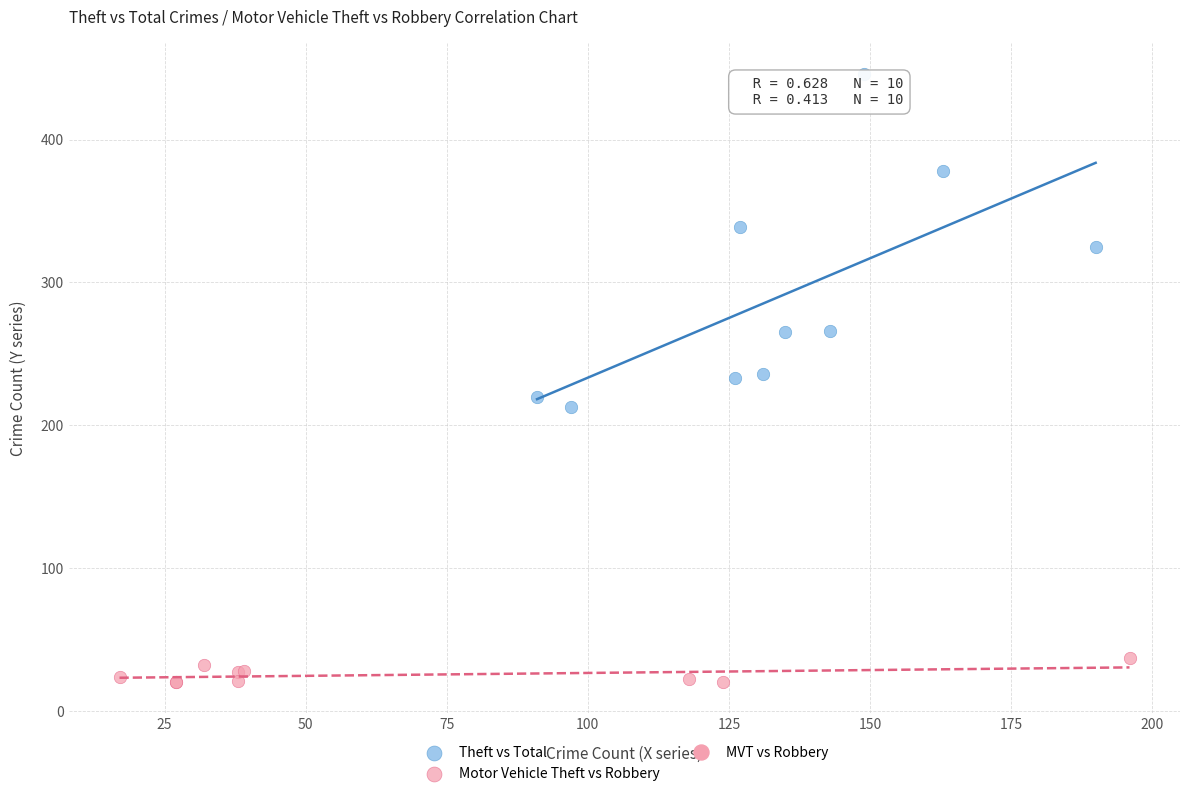

Which series reaches the maximum Y coordinate?

Theft vs Total